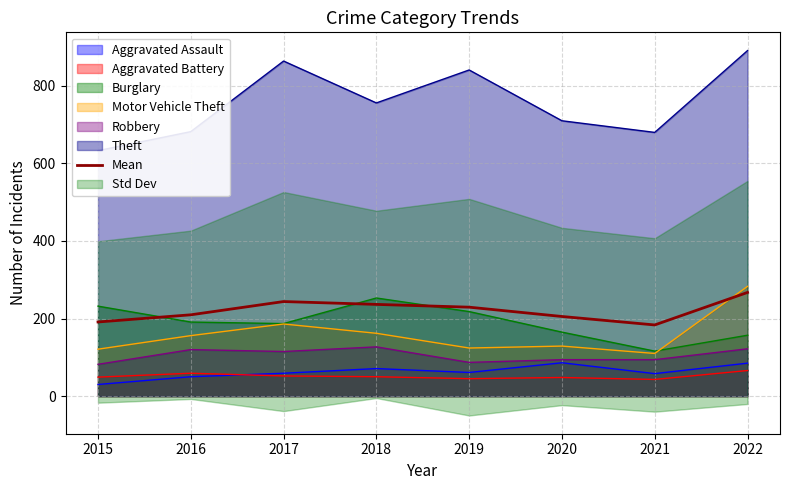

Which label corresponds to the largest value in the chart?

2022